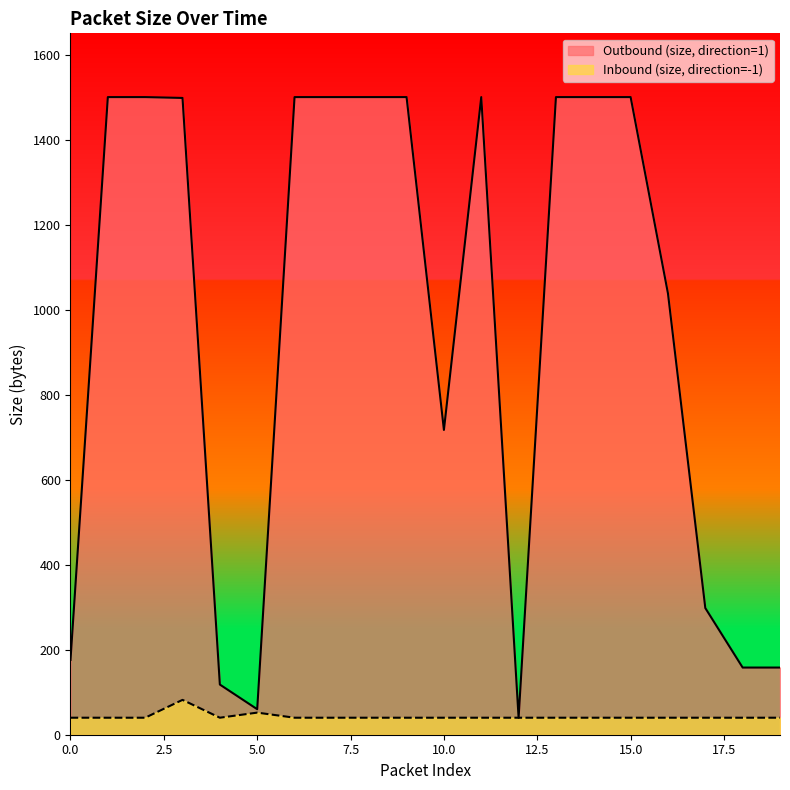

Where is Inbound (size, direction=-1) nearest to the value 61?

5